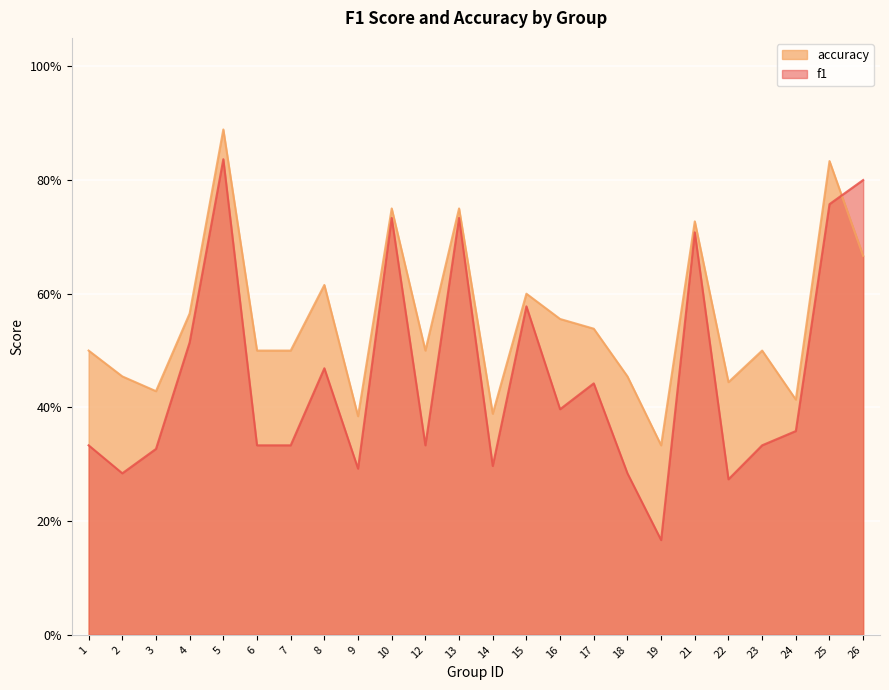

Which series ends up on top after the final intersection of accuracy and f1?

f1